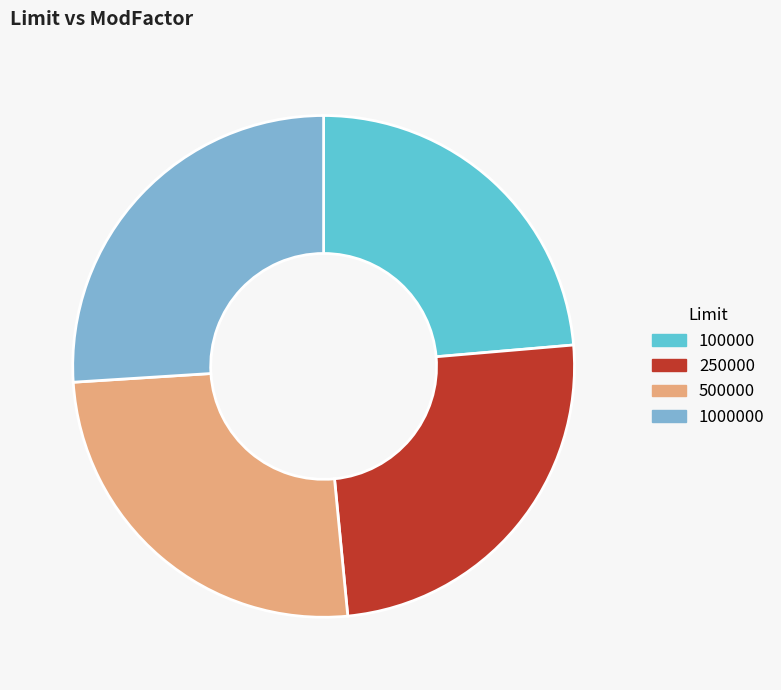

Is it true that 500000 is 35% of the pie?

False